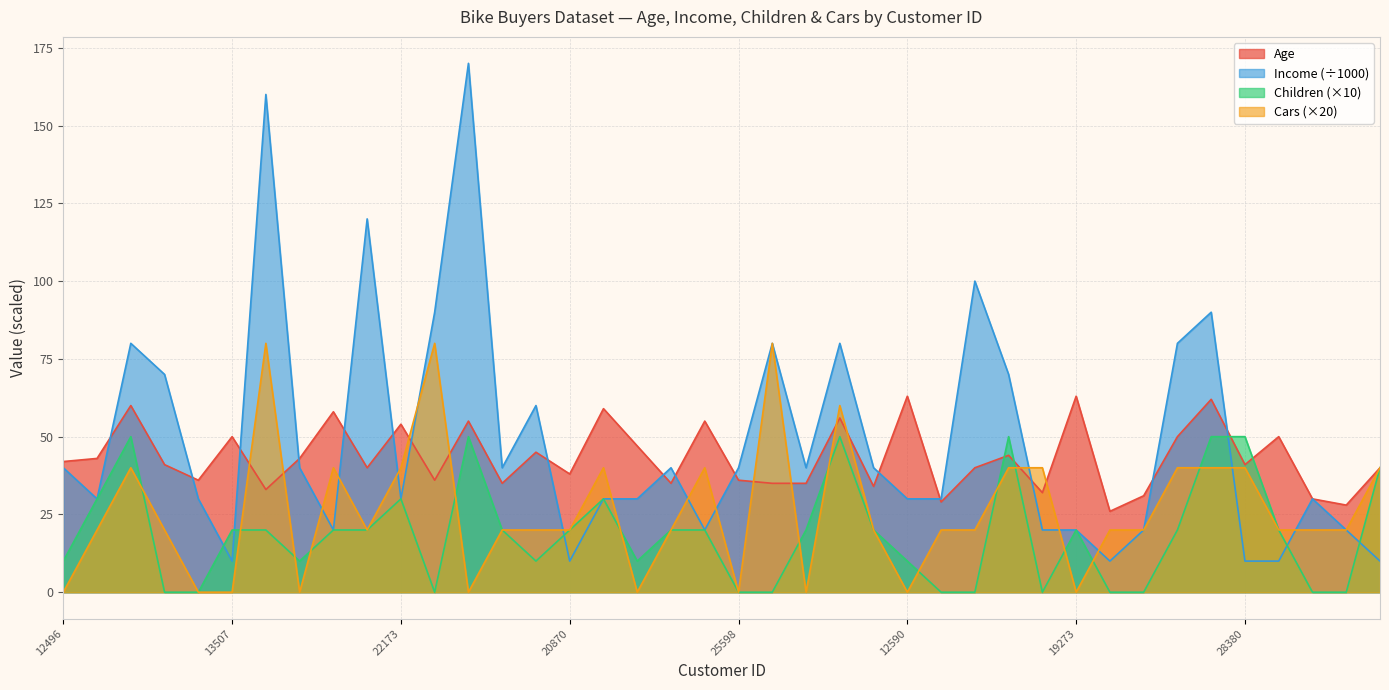

What is the average value of the Cars series?

26